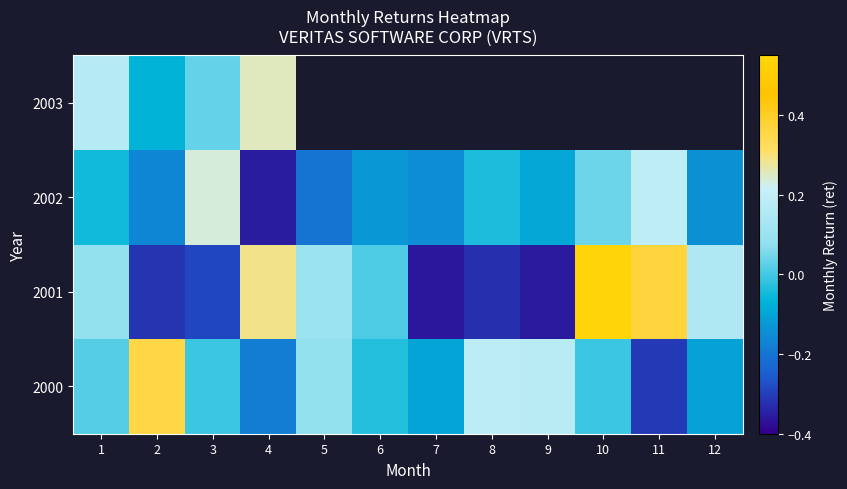

What is the sum of all 2001 values?

-0.1